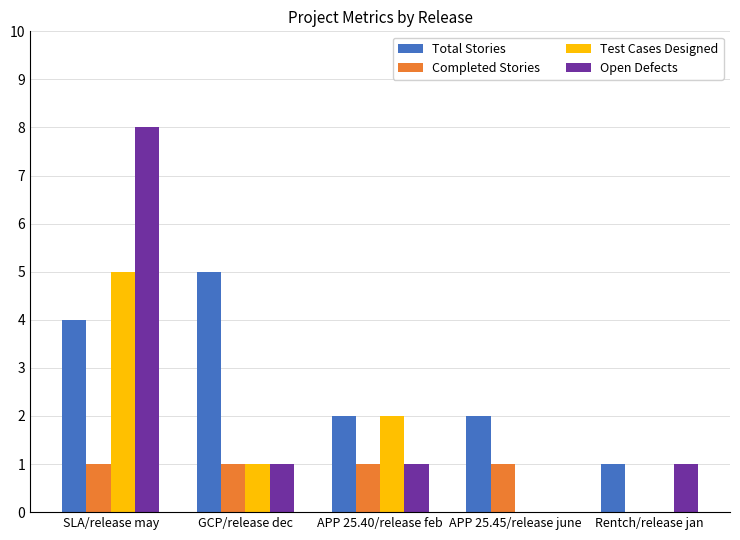

Between SLA/release may and APP 25.40/release feb, which series saw the biggest shift?

Open Defects